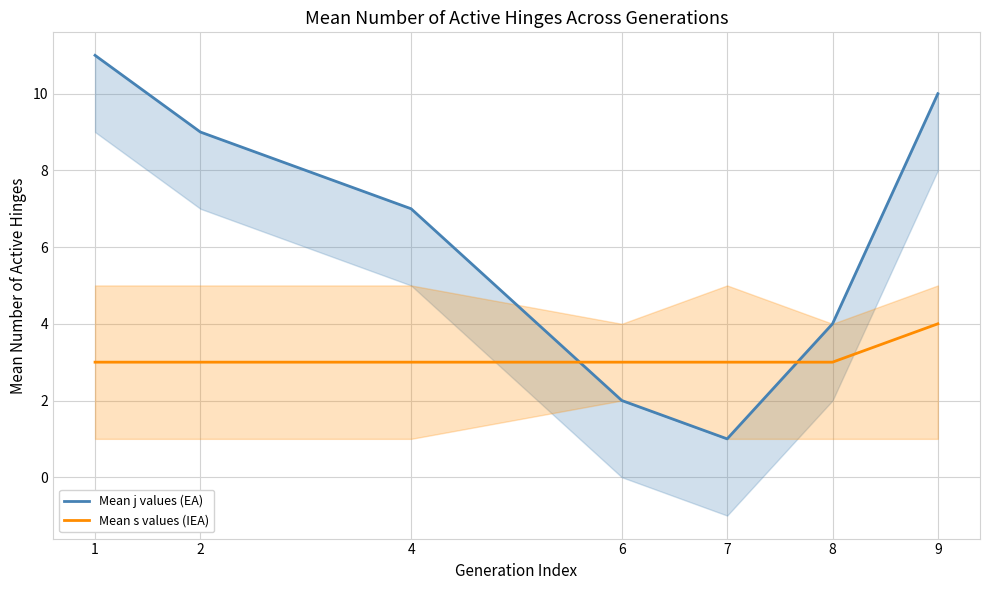

After their last crossing, which series has the higher values: Mean j values (EA) or Mean s values (IEA)?

Mean j values (EA)